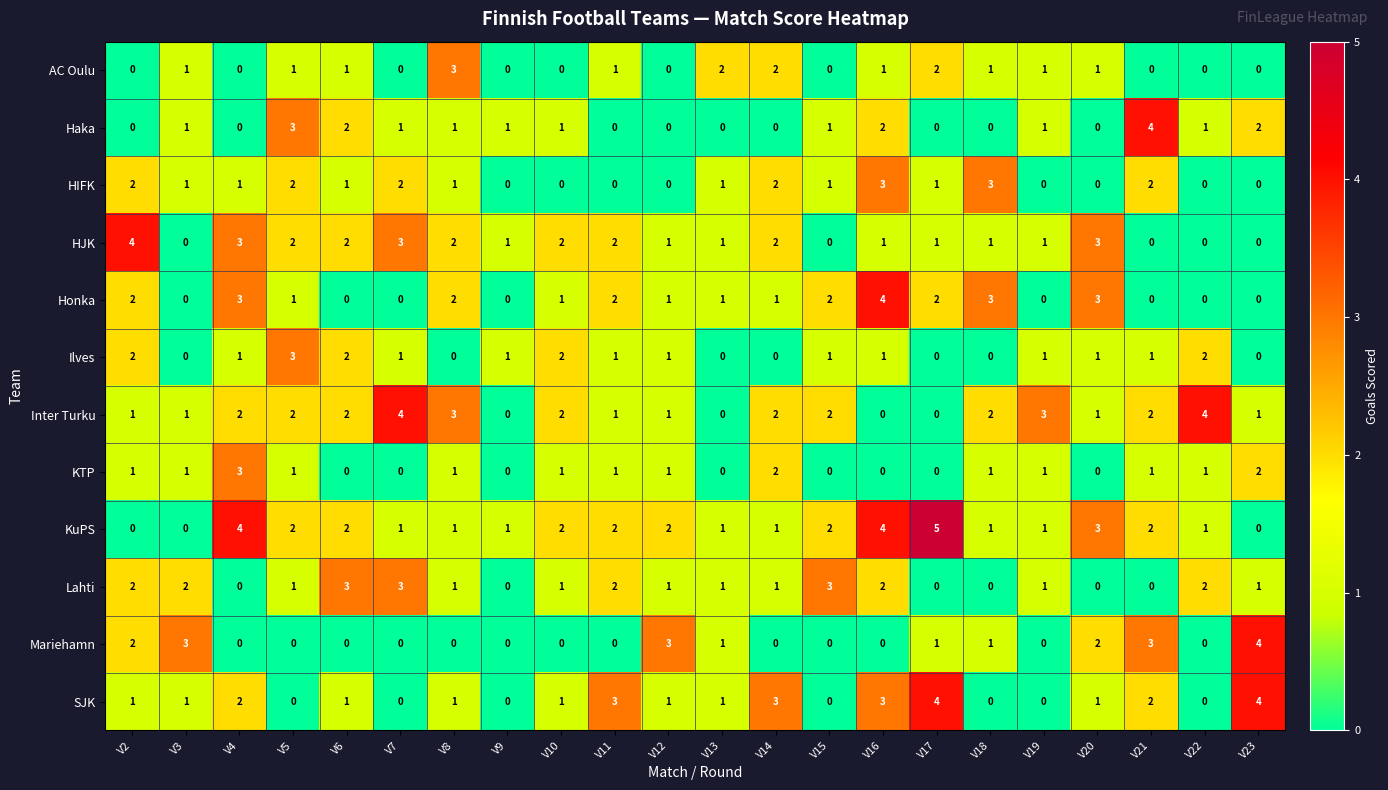

Which series has the largest total across all categories?

KuPS